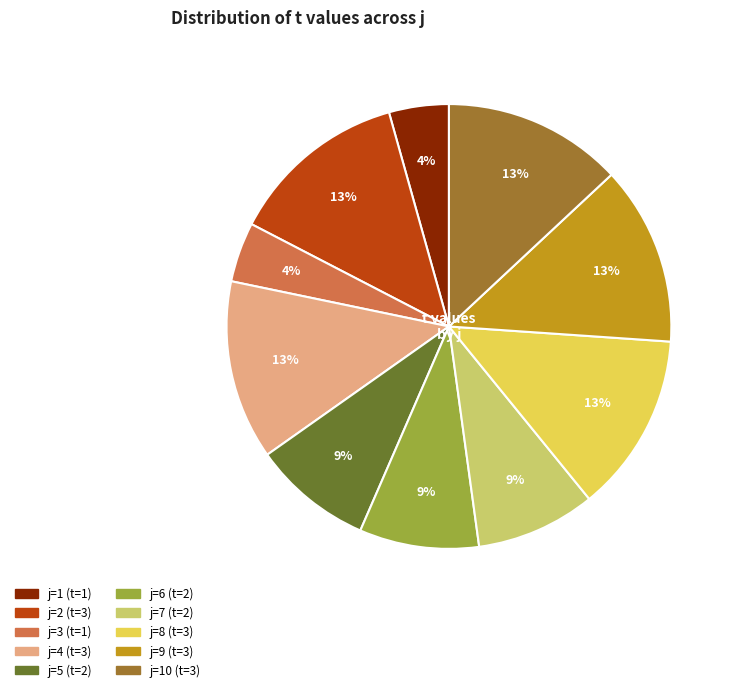

Is there any slice that represents more than half of the pie?

No